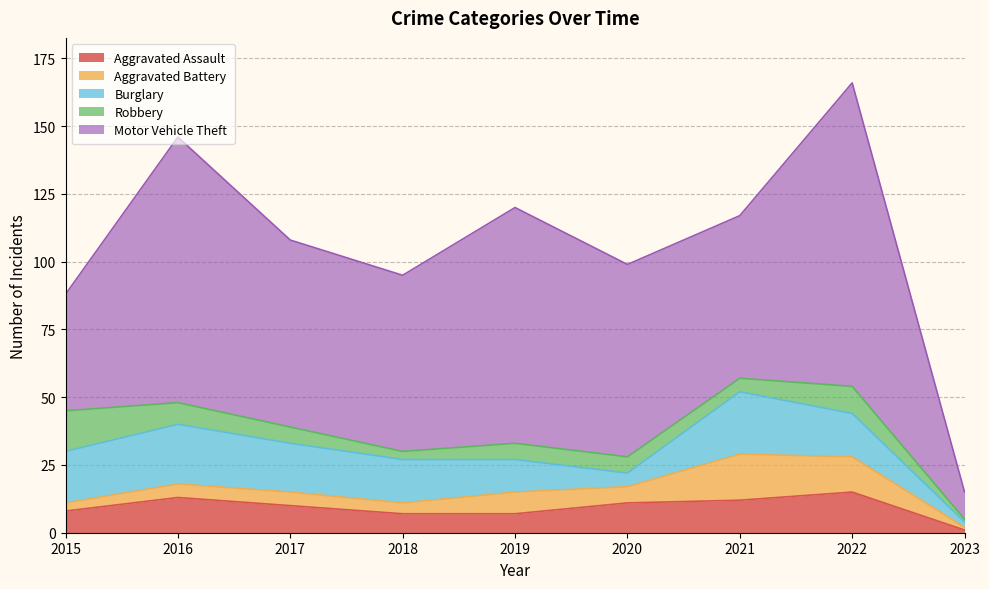

At which label does Robbery first exceed 6?

2015